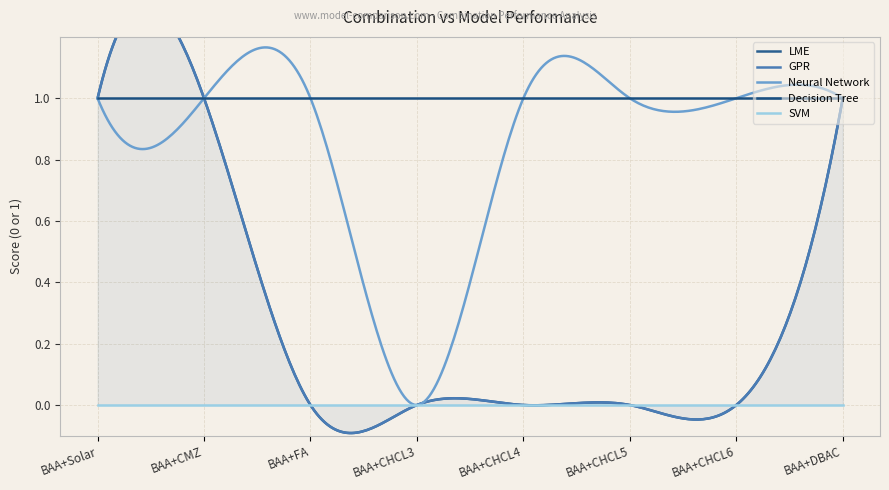

Does the chart display data point markers on the line(s)?

No